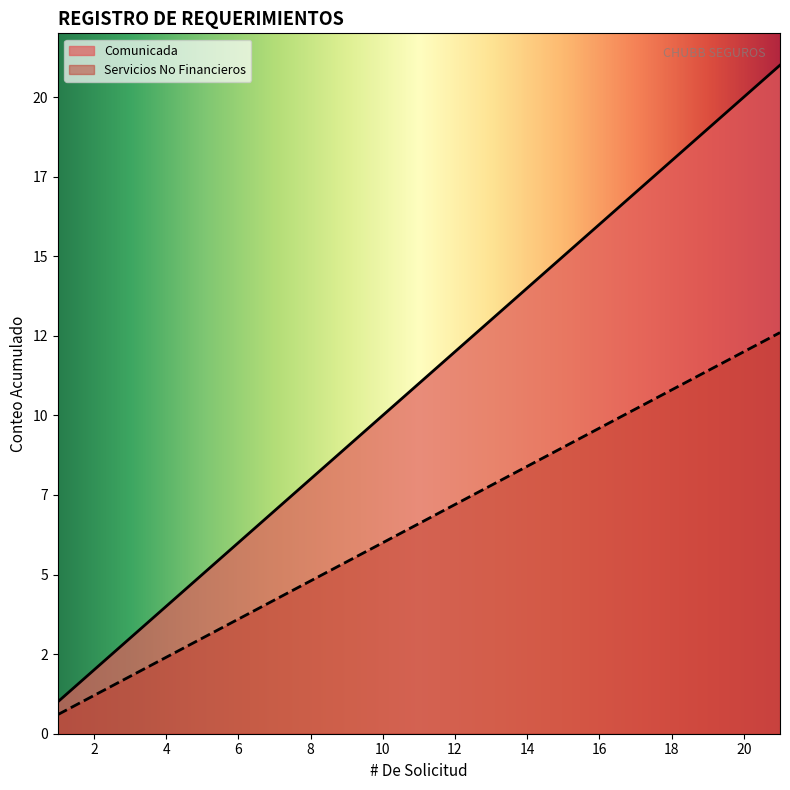

What is the difference between the Servicios No Financieros values at 18 and 9?

5.4